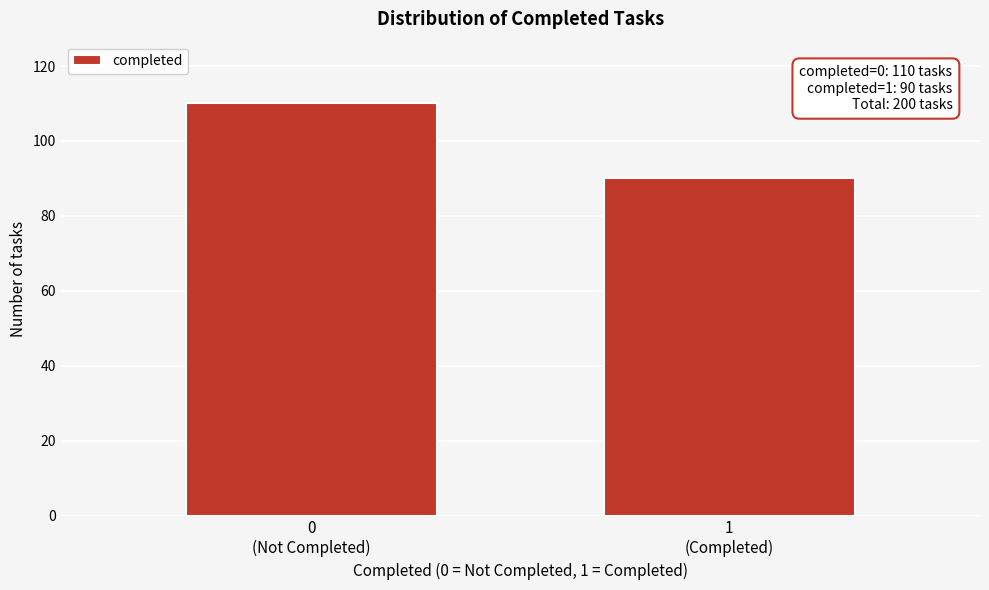

Reading right to left, extract all data points from this chart.

90	110